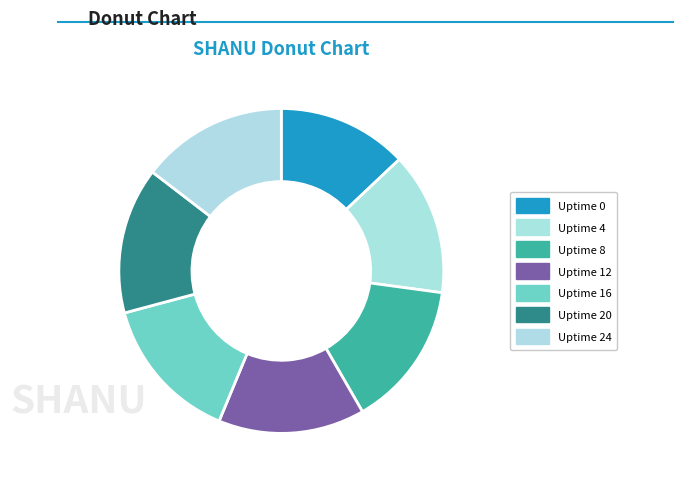

What portion of the pie excludes Uptime 24?

85.4%